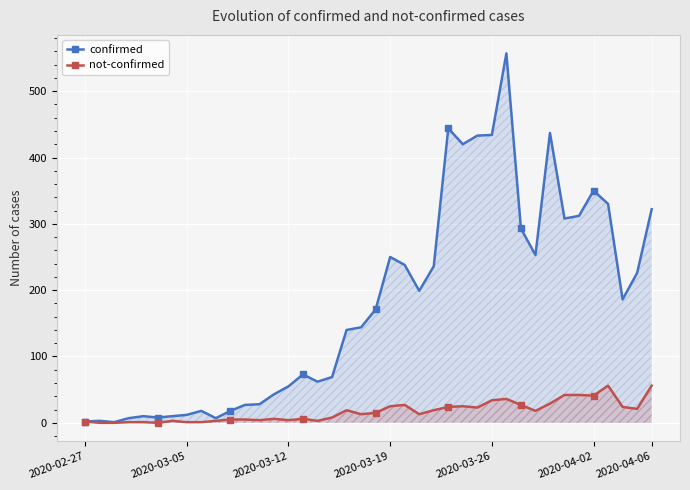

Which series has the widest spread of values?

confirmed